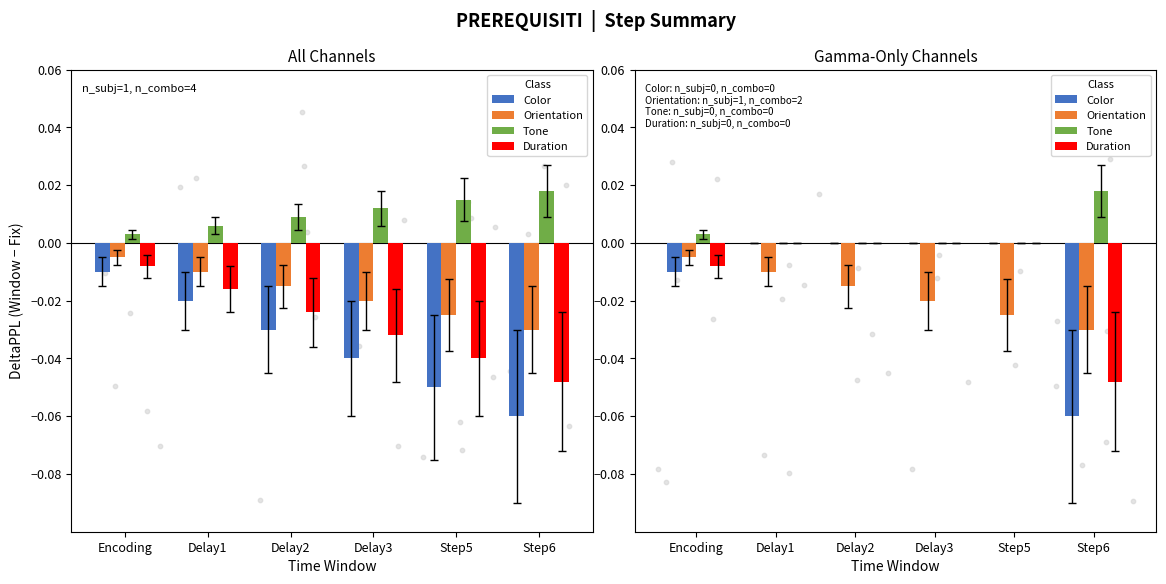

Which series has the largest Y range (max minus min)?

Color